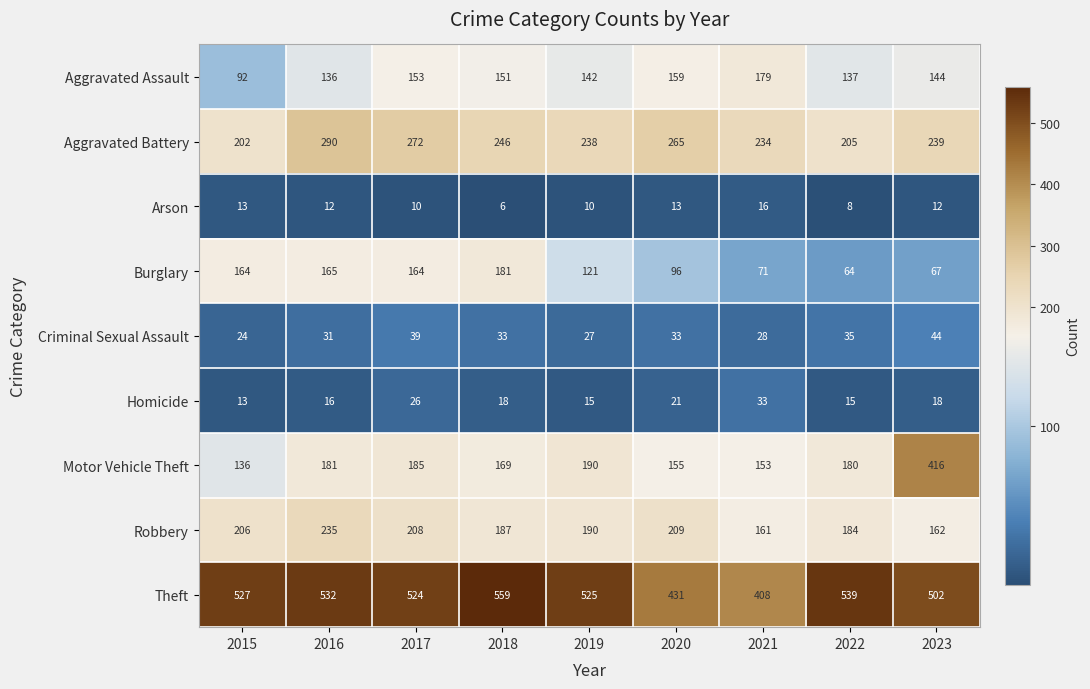

Which series has the largest total across all categories?

Theft